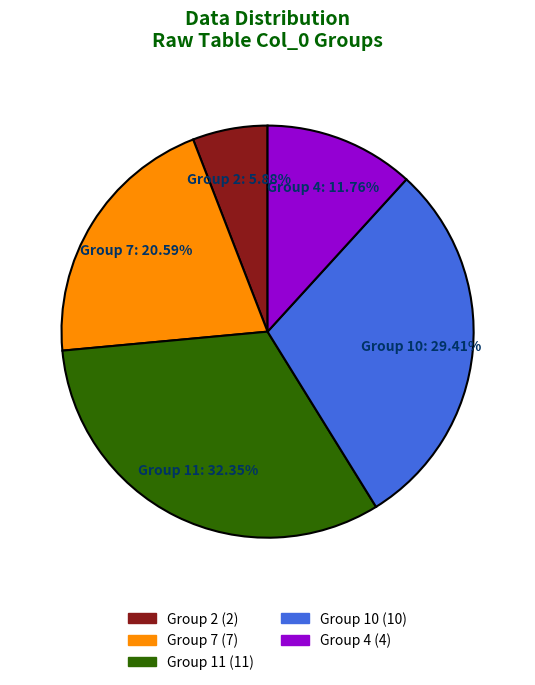

Is there a majority slice in this chart?

No